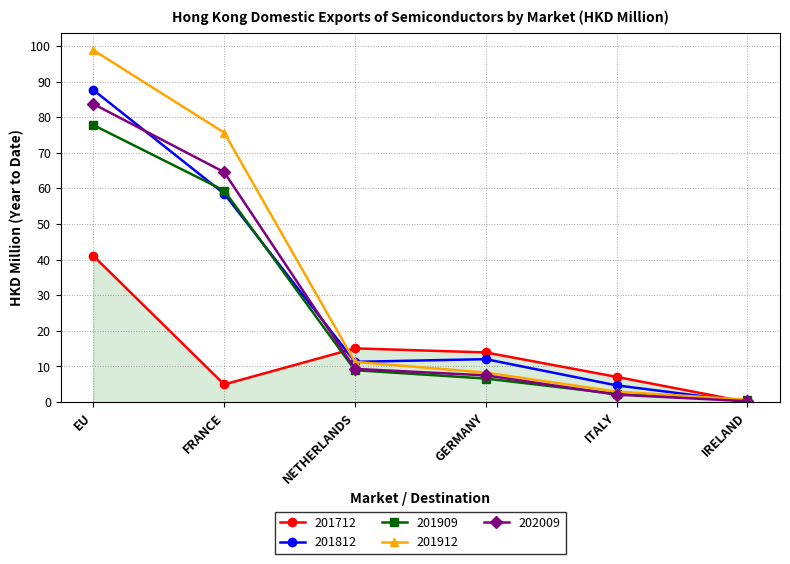

At which label does 201812 reach its peak?

EU